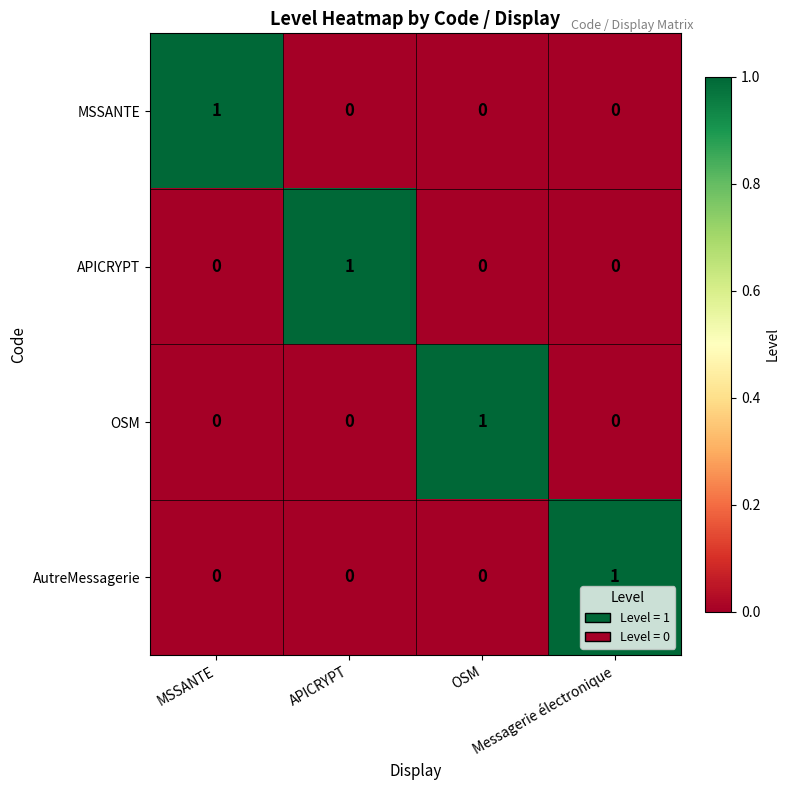

How many values in AutreMessagerie are above zero?

1